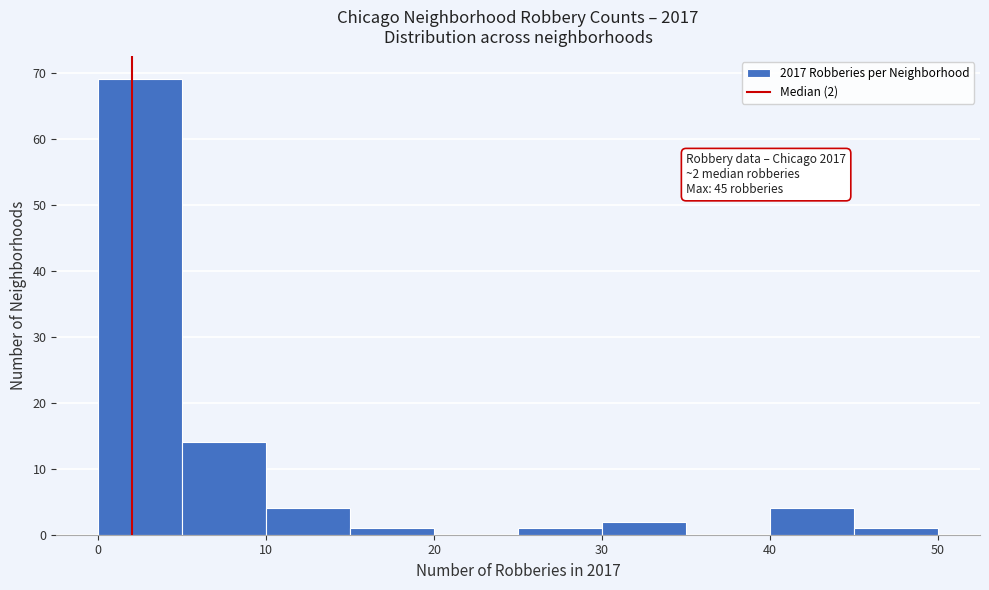

Over which range of the x-axis is the bar tallest?

0 to 5